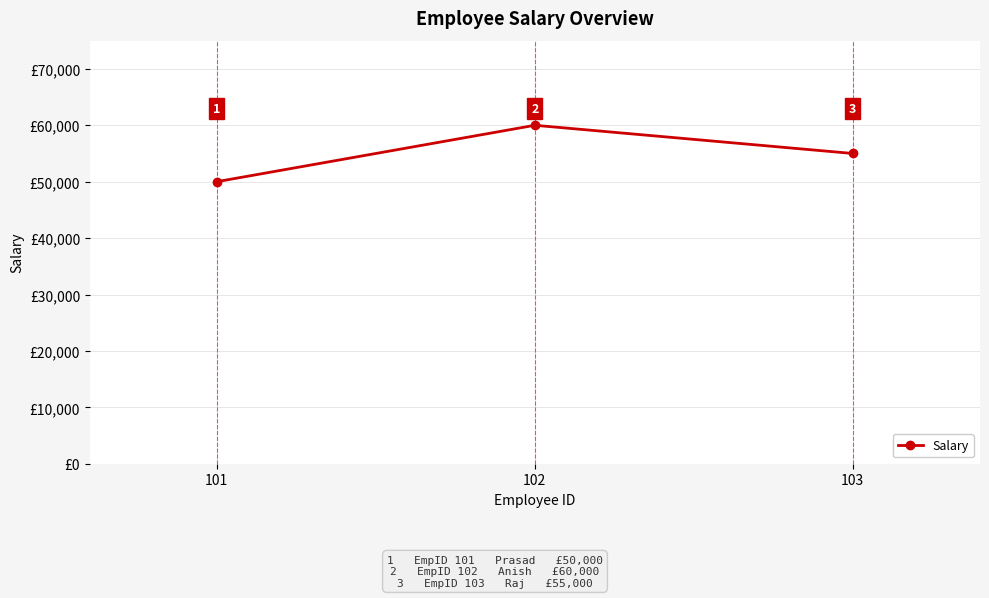

List the labels in order of value, largest first.

102, 103, 101